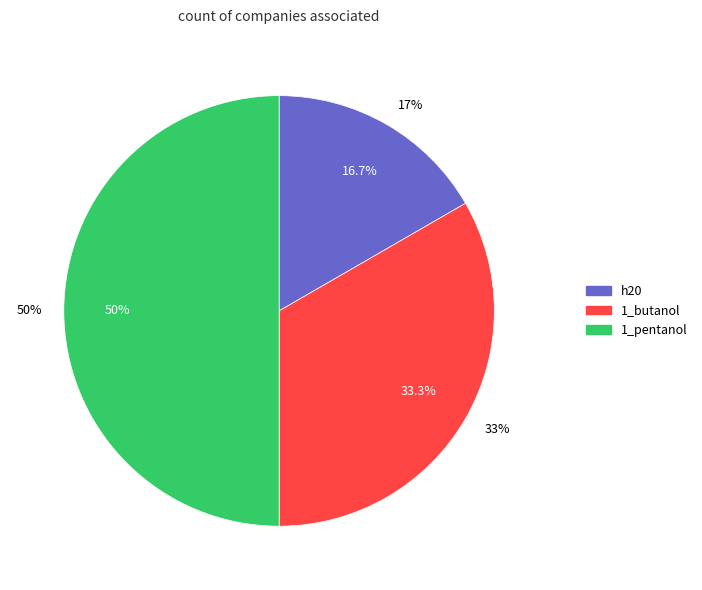

What is the change in value from h20 to 1_butanol?

+11